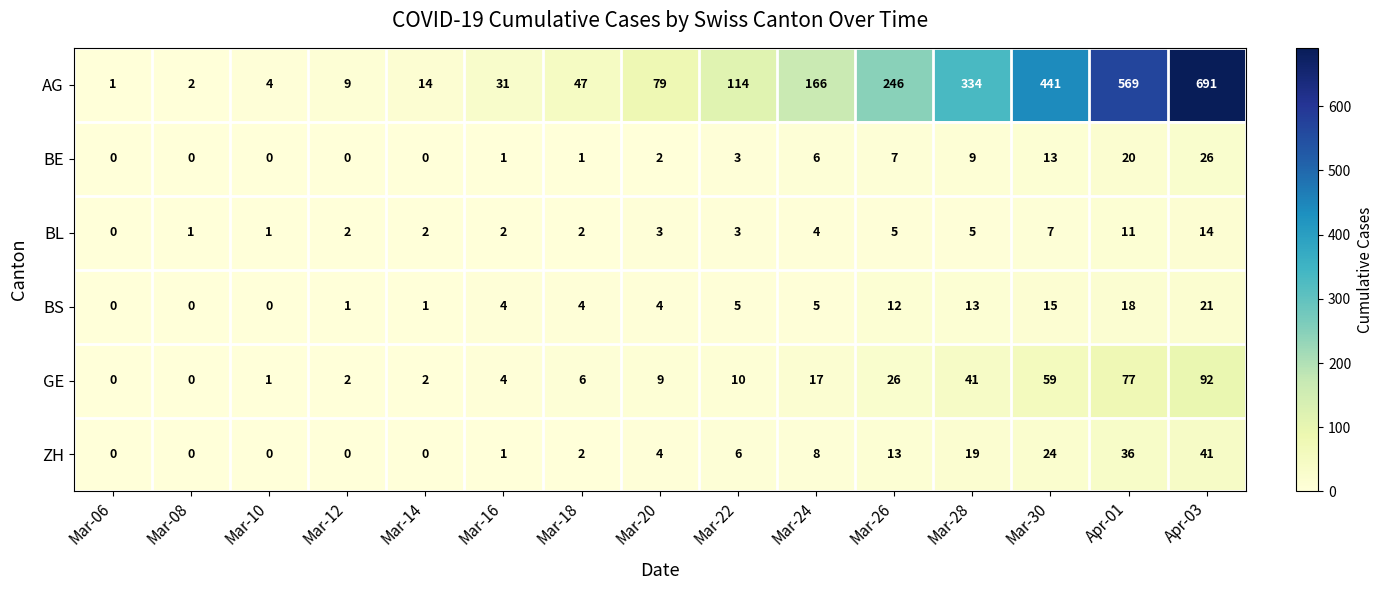

Which series has the largest total across all categories?

AG